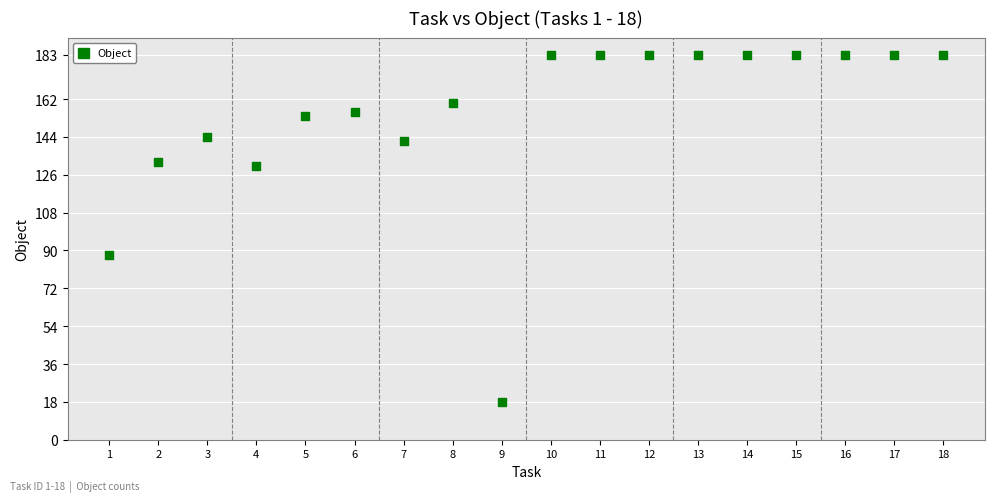

What Y value in the scatter plot is closest to 100?

88